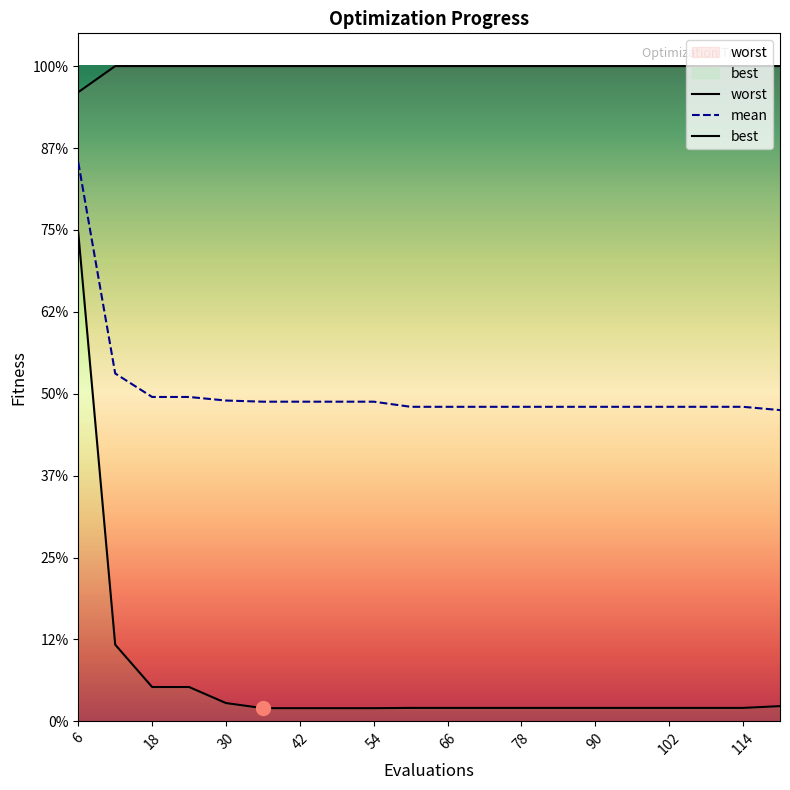

True or false: worst has more than 0 interior local peaks.

False